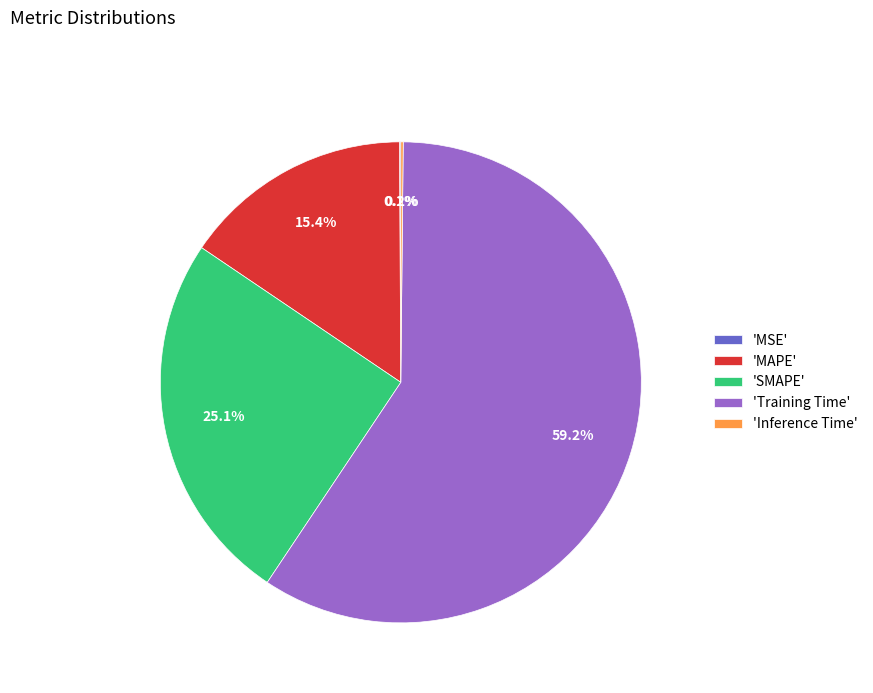

Which has a higher value, 'Training Time' or 'SMAPE'?

'Training Time'